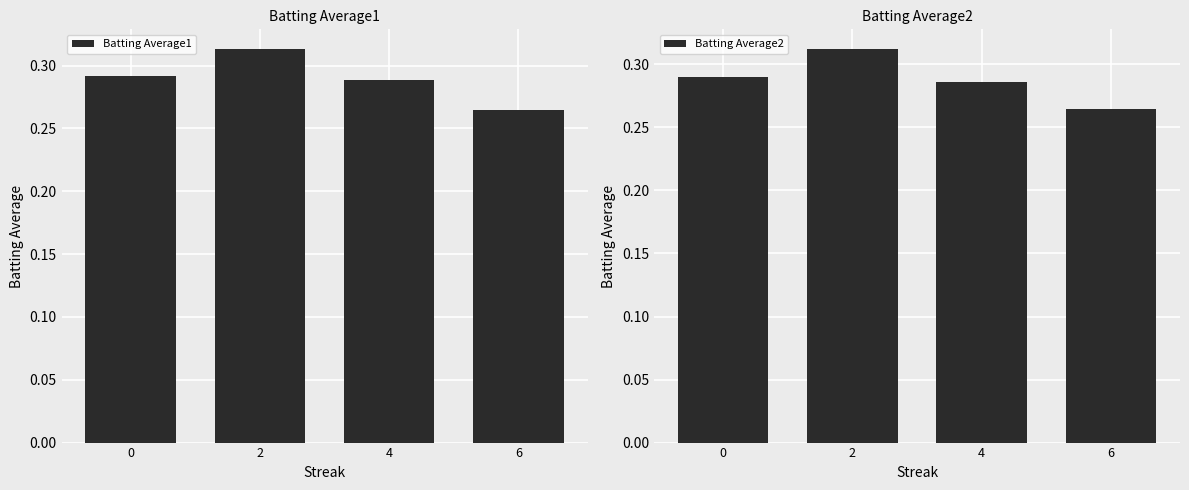

Which series has the largest range (max minus min)?

Batting Average1